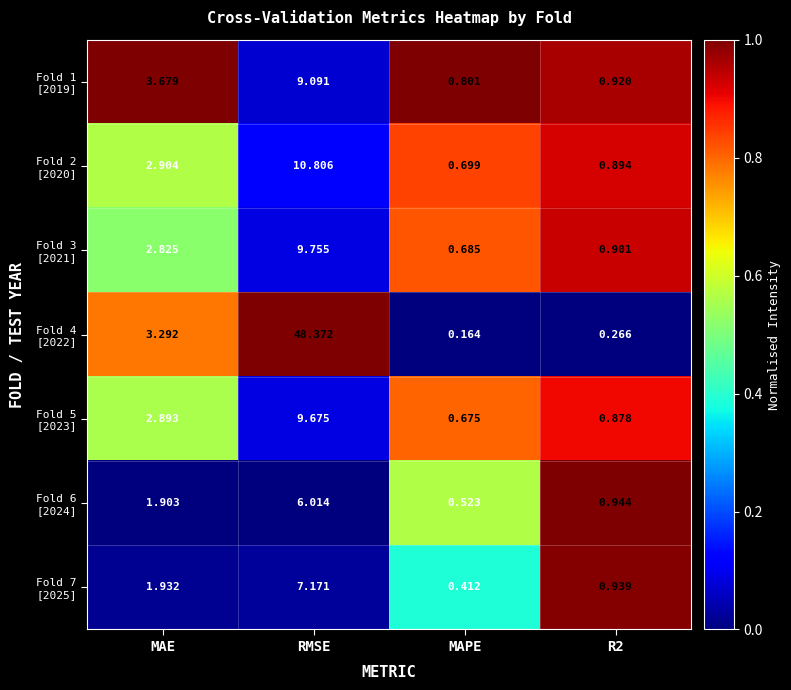

At which category does the chart reach its peak across all series?

RMSE